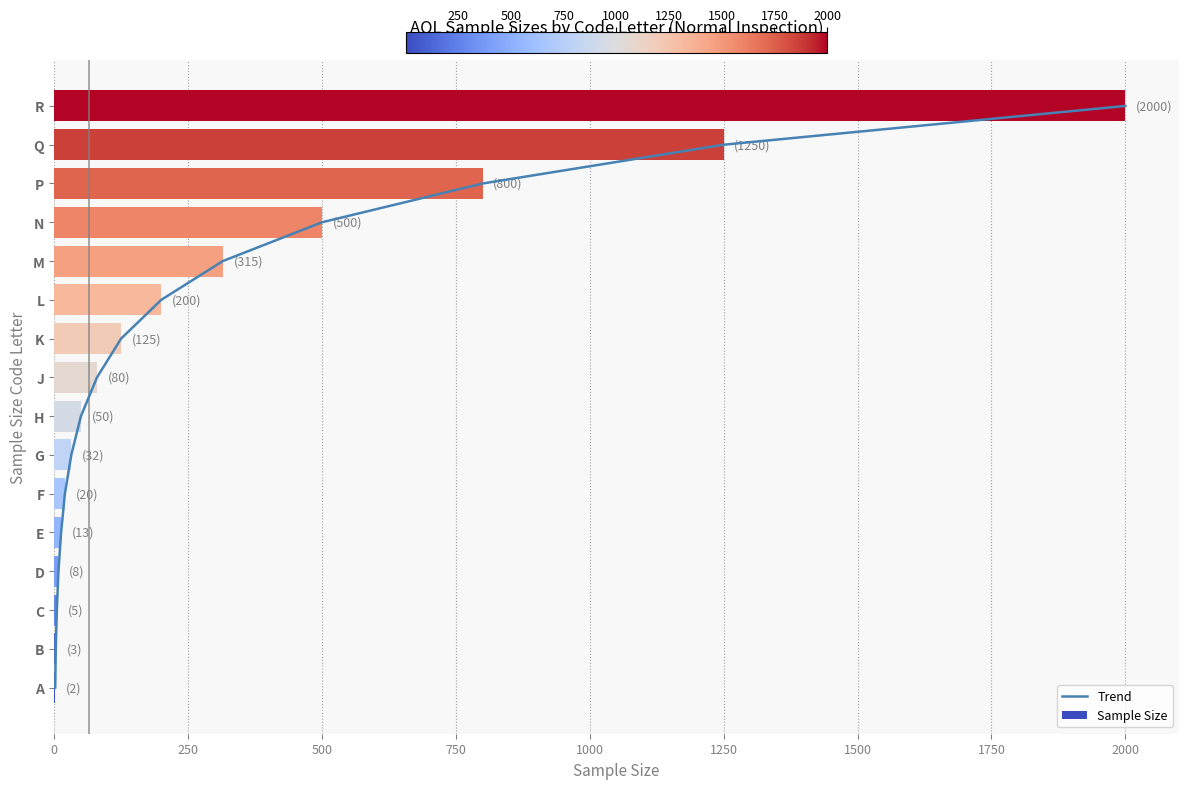

The value of Sample Size at K is 125. True or false?

True